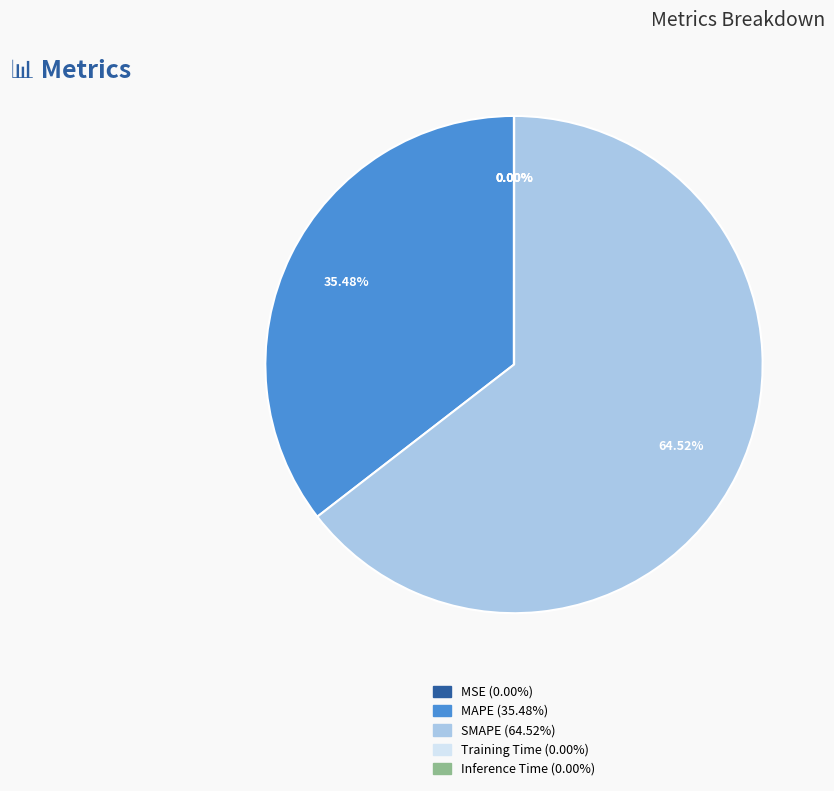

To the nearest percent, what is the difference between the largest and smallest slice percentages?

65%